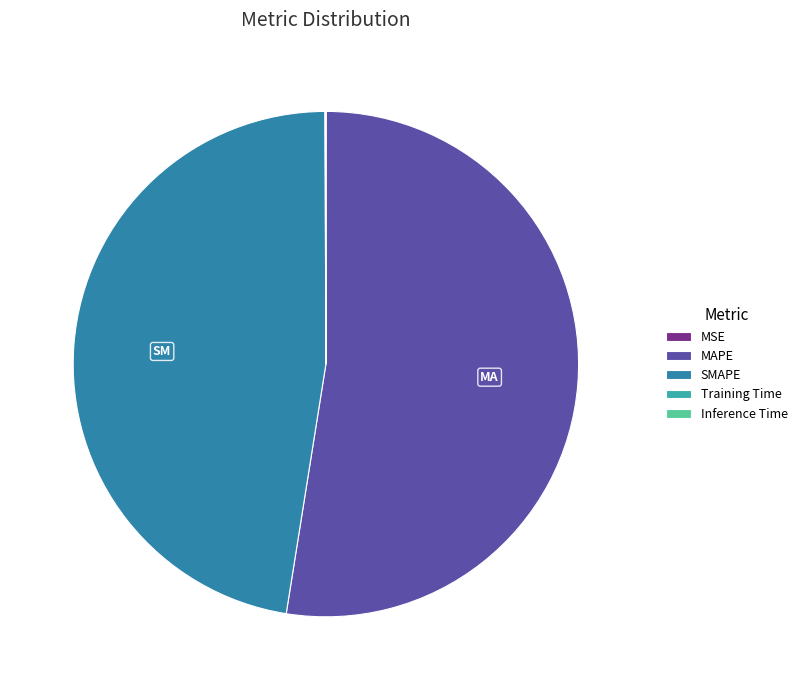

Does MAPE account for over 50% of the chart?

Yes